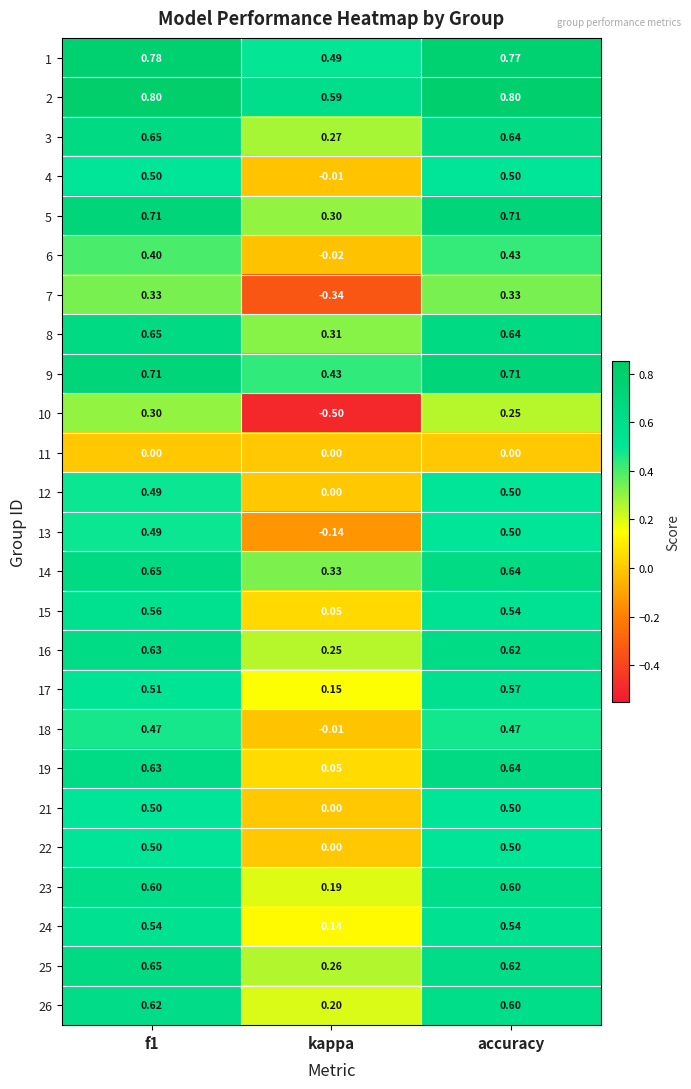

What is the difference between the highest and lowest values at accuracy?

0.8